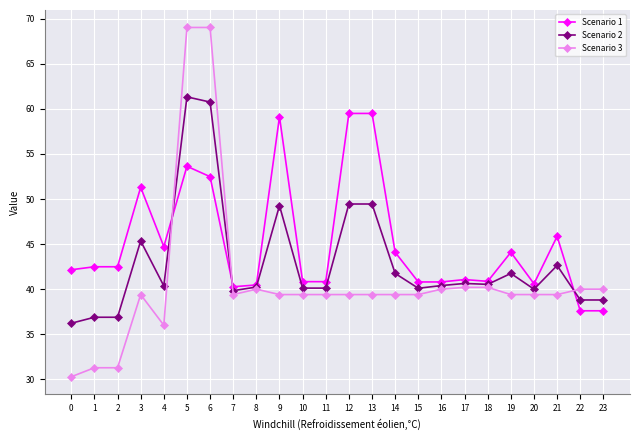

True or false: Scenario 1 and Scenario 2 intersect in this chart.

True